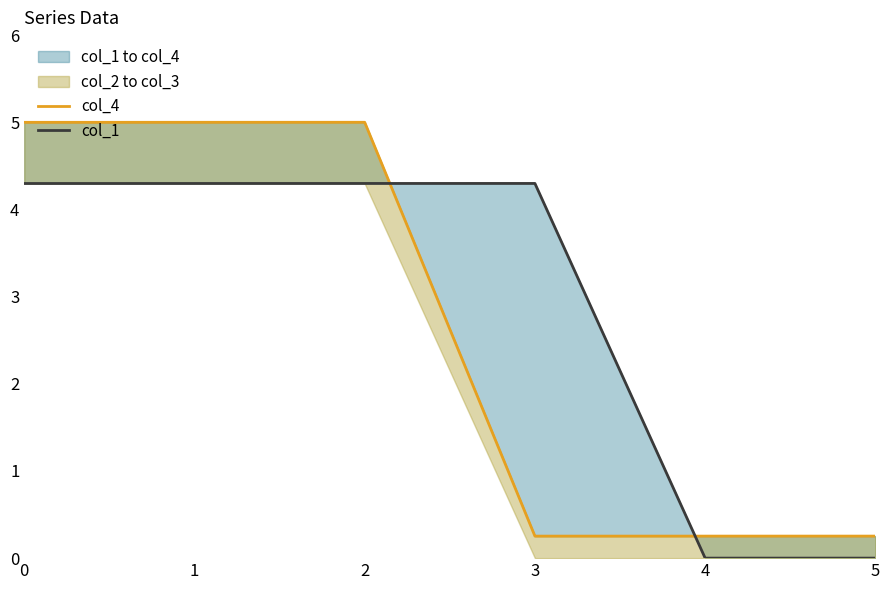

Reading left to right, transcribe all the data shown in this chart.

col_4: 0=5.0	1=5.0	2=5.0	3=0.3	4=0.3	5=0.3
col_1: 0=4.3	1=4.3	2=4.3	3=4.3	4=0.0	5=0.0